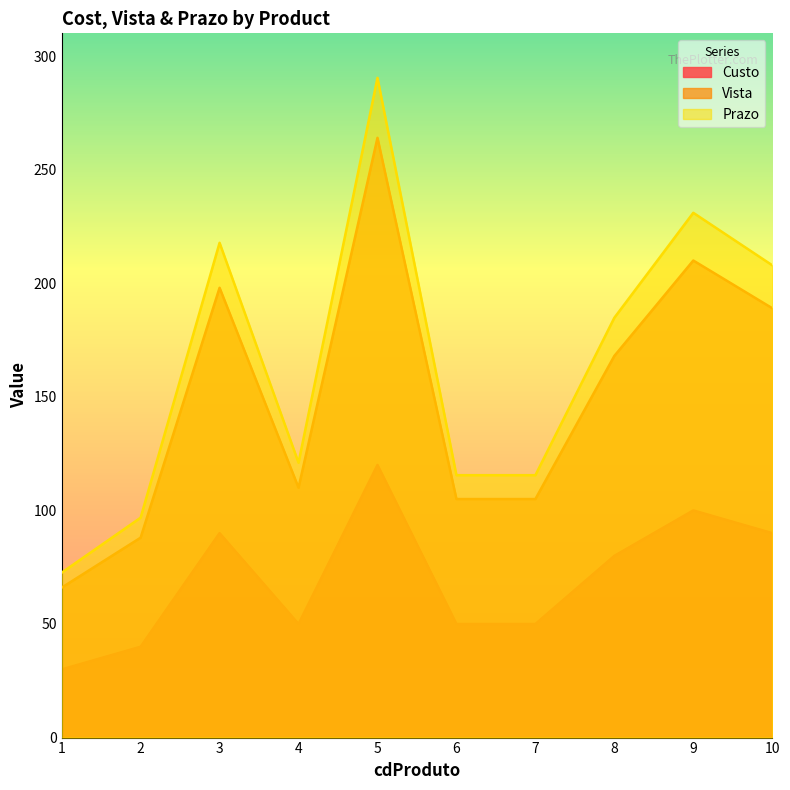

Reading right to left, extract all data points from this chart.

Custo: 10=90.0	9=100.0	8=80.0	7=50.0	6=50.0	5=120.0	4=50.0	3=90.0	2=40.0	1=30.0
Vista: 10=189.0	9=210.0	8=168.0	7=105.0	6=105.0	5=264.0	4=110.0	3=198.0	2=88.0	1=66.0
Prazo: 10=207.9	9=231.0	8=184.8	7=115.5	6=115.5	5=290.4	4=121.0	3=217.8	2=96.8	1=72.6